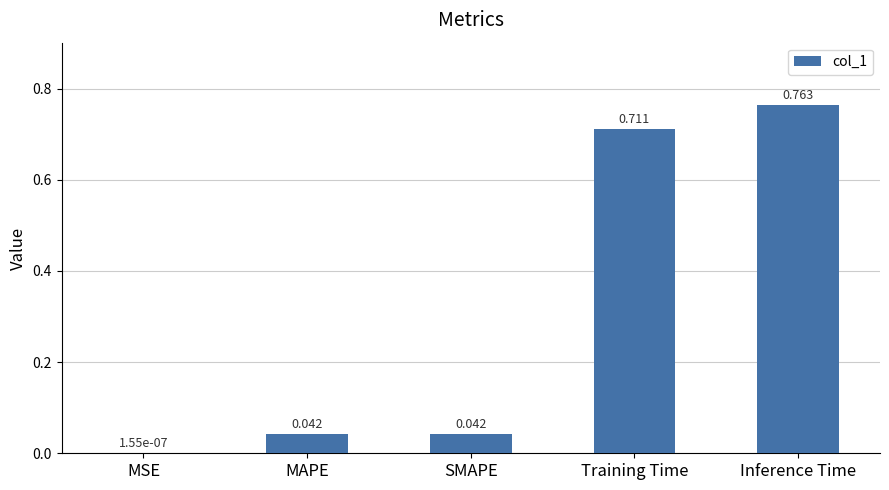

Are the bars horizontal?

No